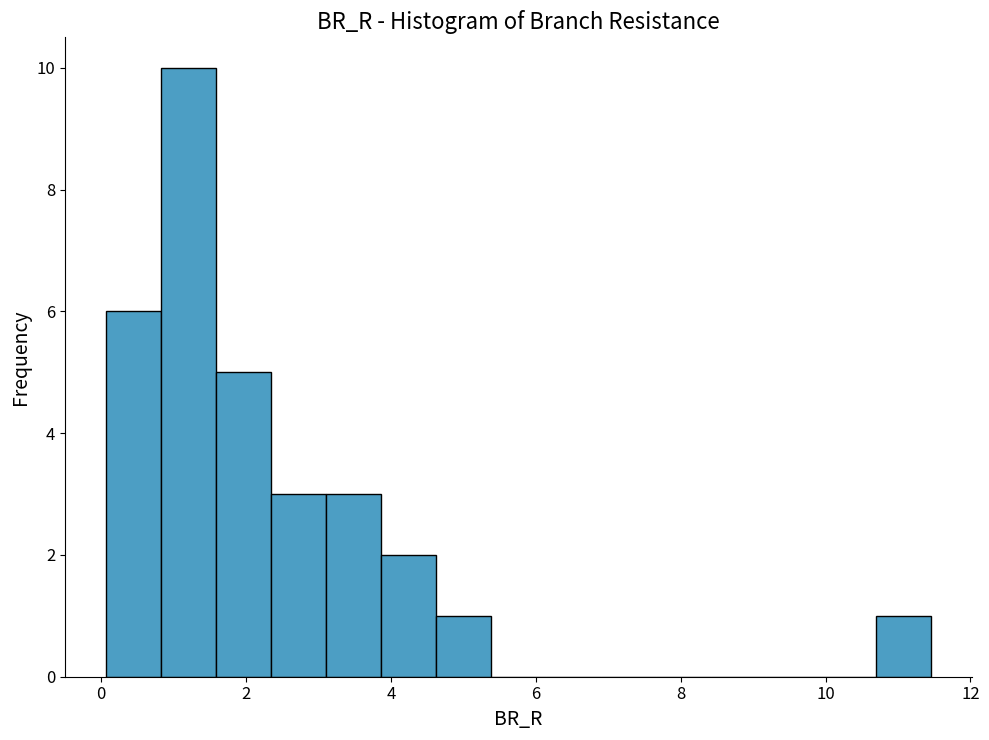

Around what value on the x-axis is the tallest bar? Give the approximate position of its centre, as read against the axis.

1.2